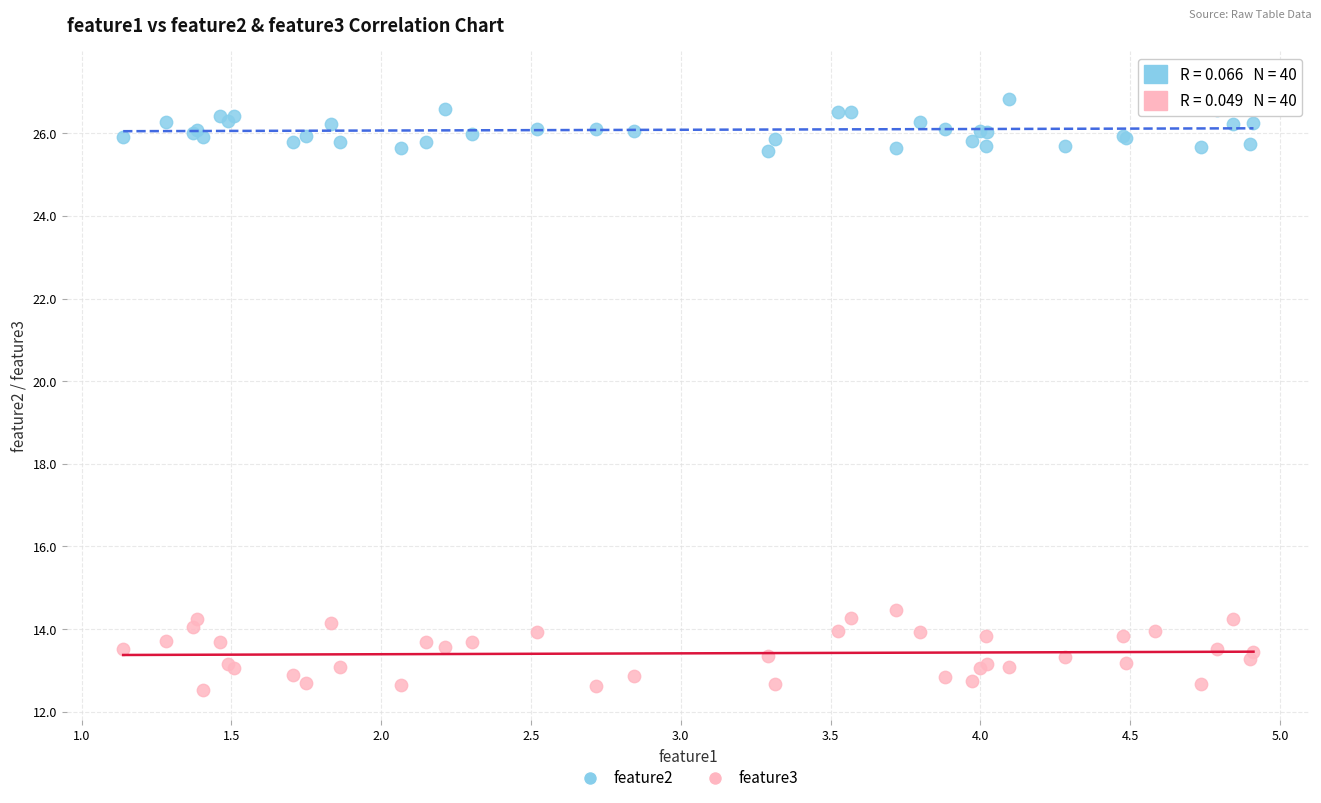

Across all series, what Y value is closest to 19?

14.5